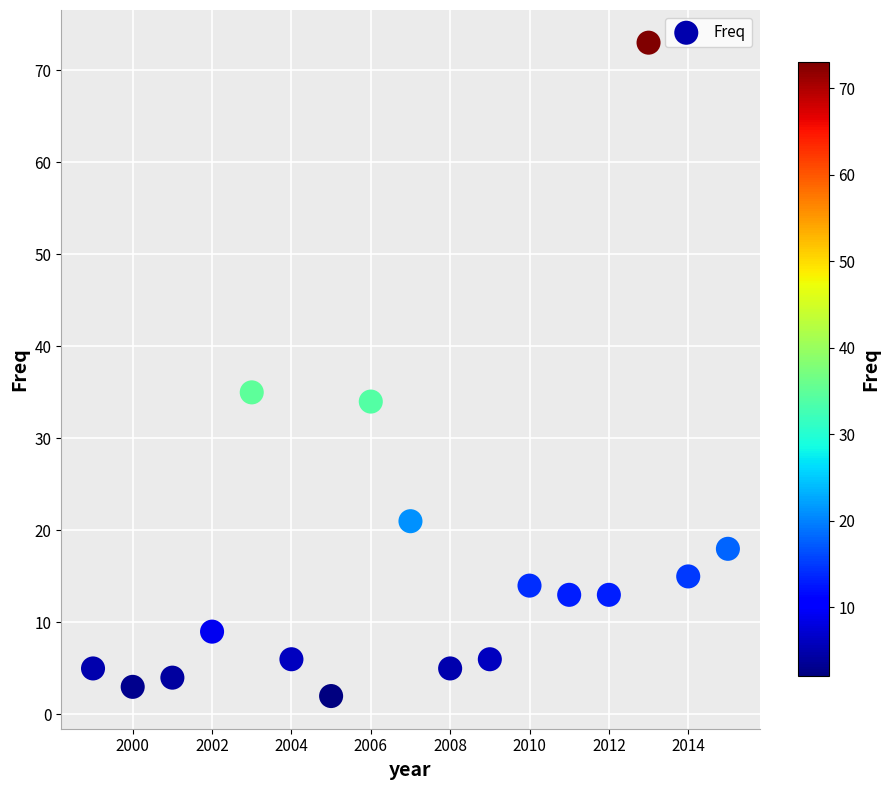

What is the range of Y values (max minus min)?

71